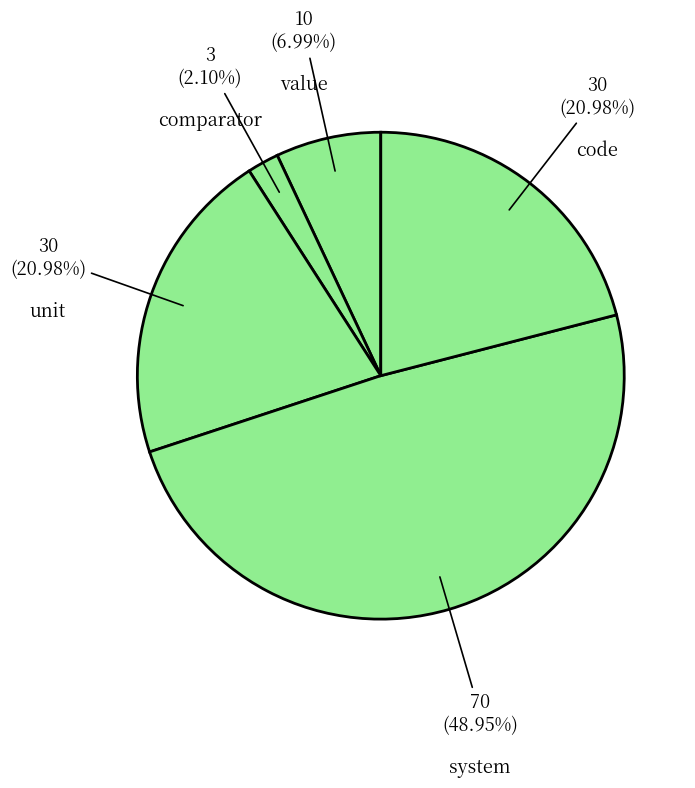

To the nearest percent, what is the average slice percentage?

20%